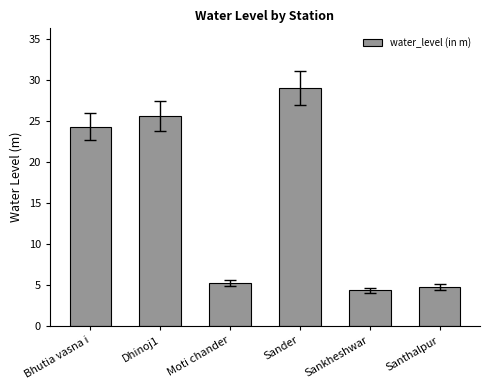

What value does the data have at Sankheshwar?

4.4